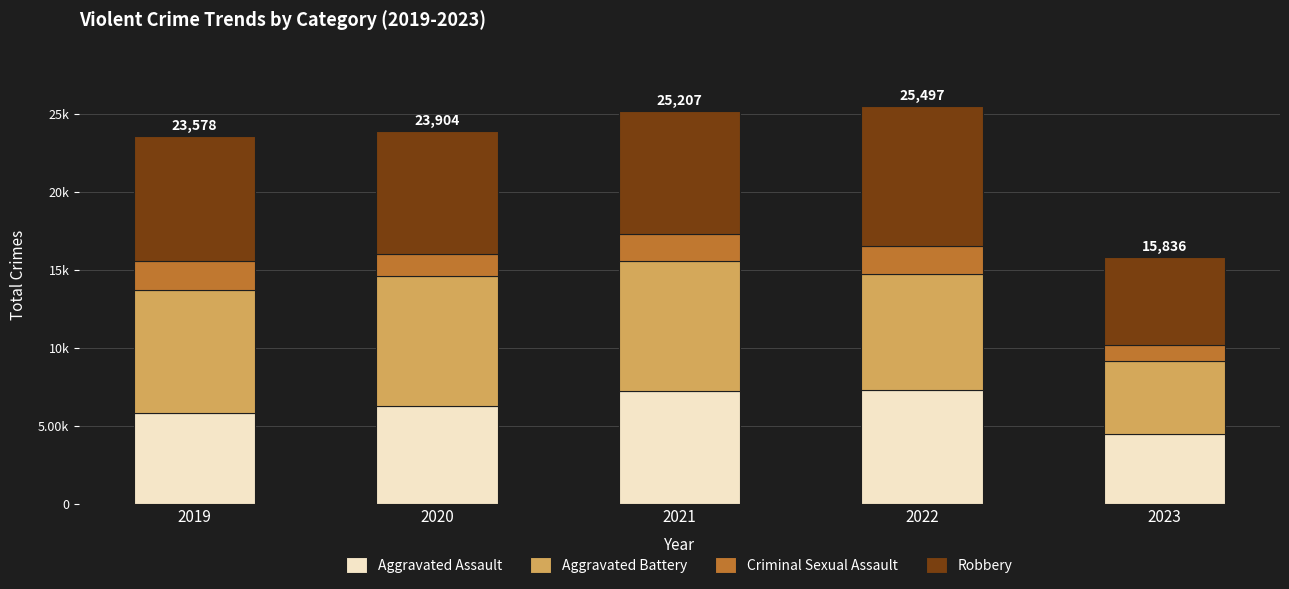

What is the total value across all series at 2020?

23904